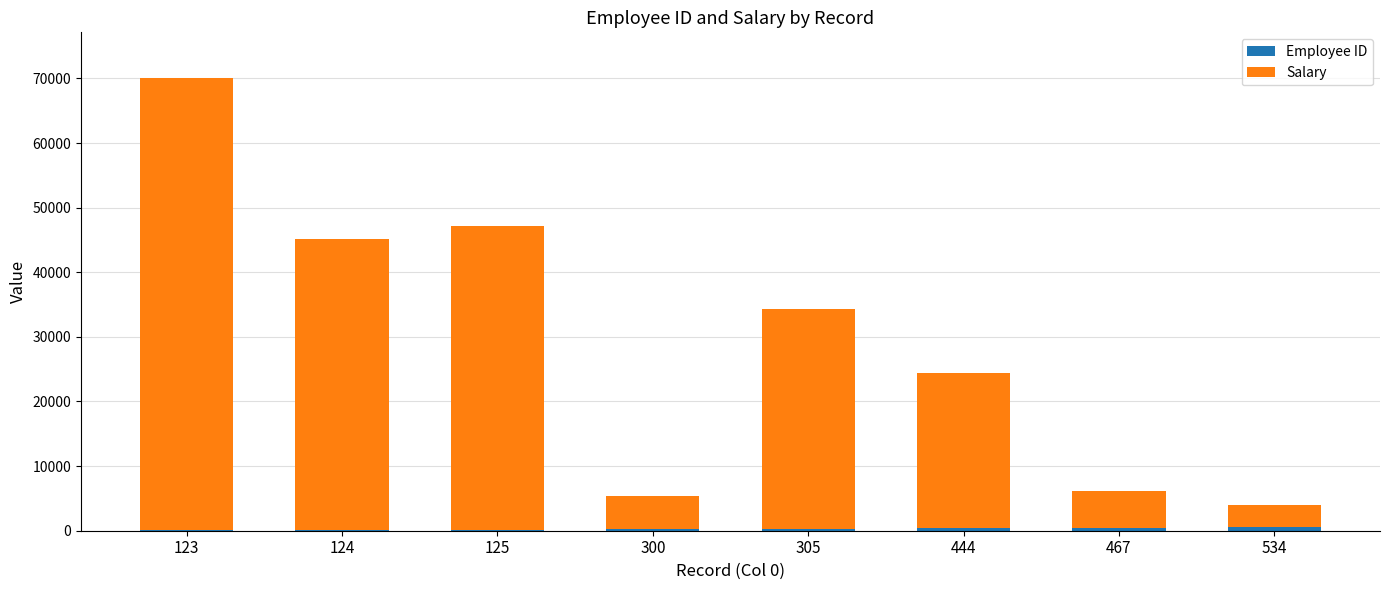

At which category is the sum across all series the highest?

123